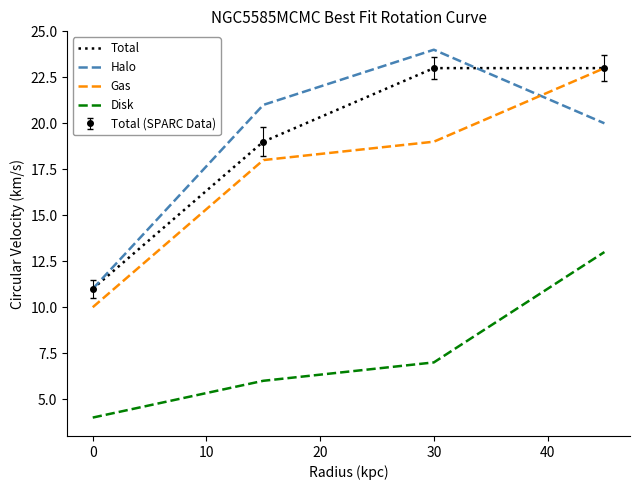

Does the chart display data point markers on the line(s)?

No